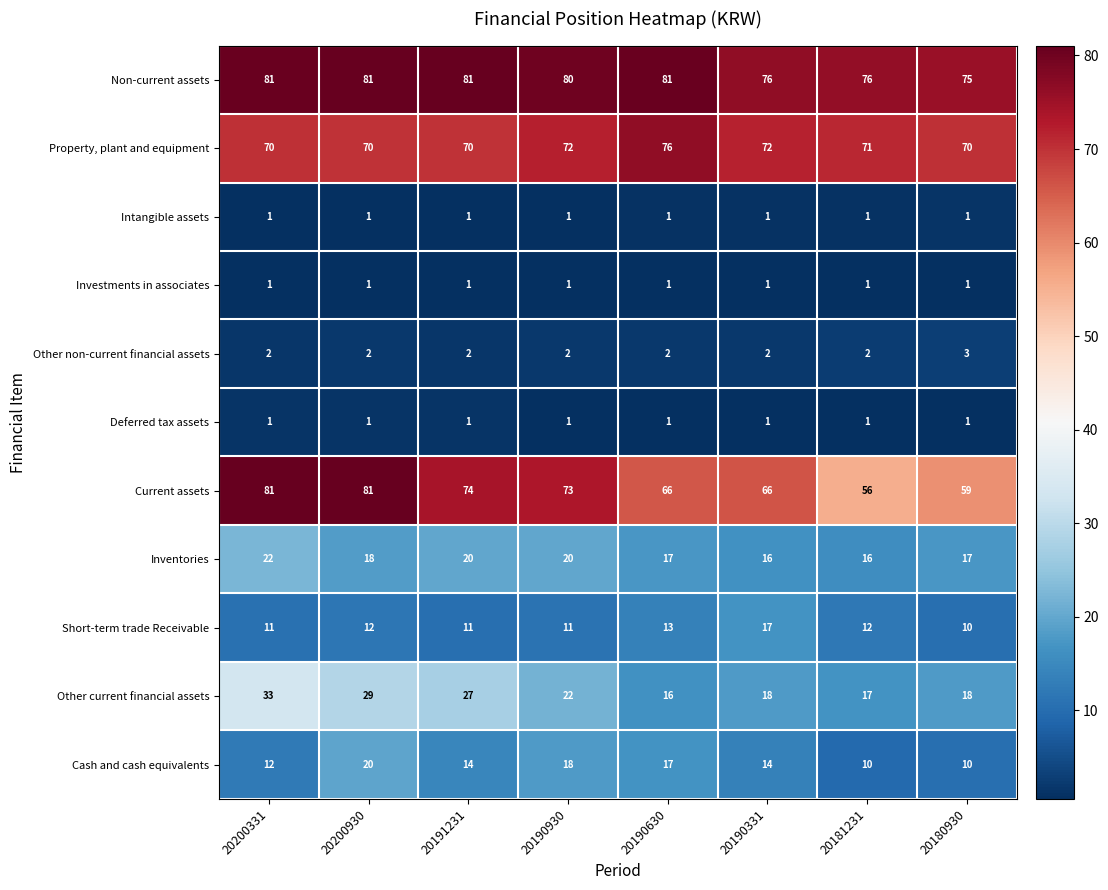

What is the smallest value displayed?

1